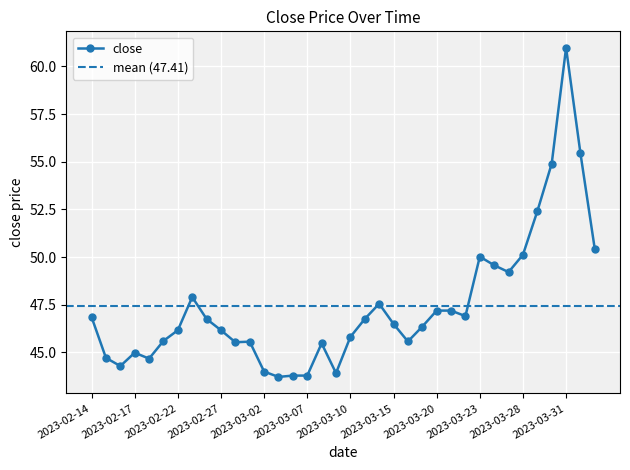

What is the change in value from 2023-03-09 to 2023-03-24?

+5.7